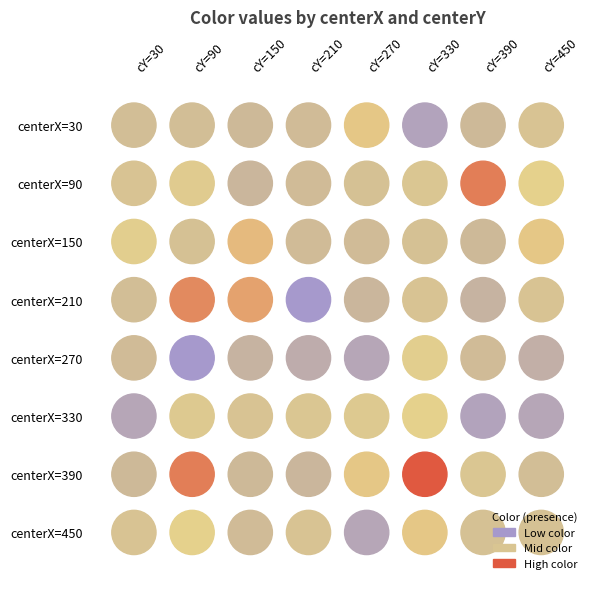

Which series has the widest spread of values?

90